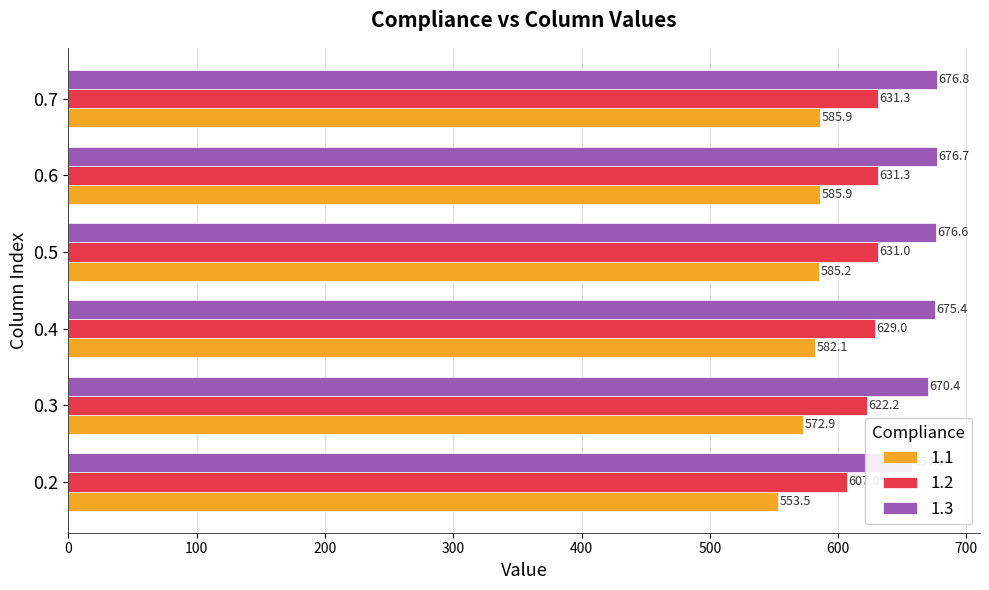

What are all the series names shown in the legend?

1.1, 1.2, 1.3